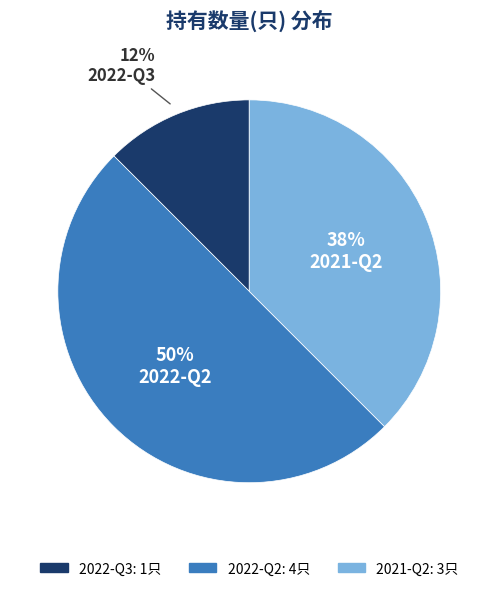

How many slices are in this pie chart?

3